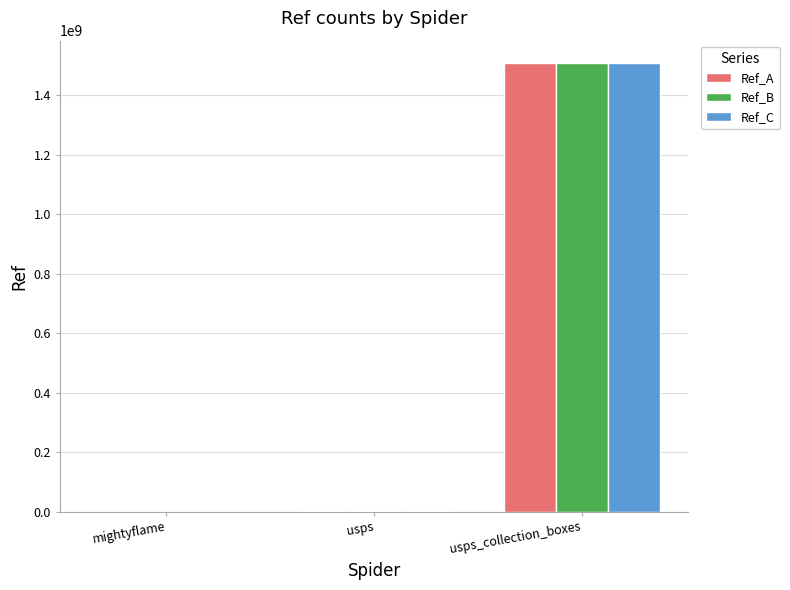

What is the highest value of the Ref_C series?

1508800001